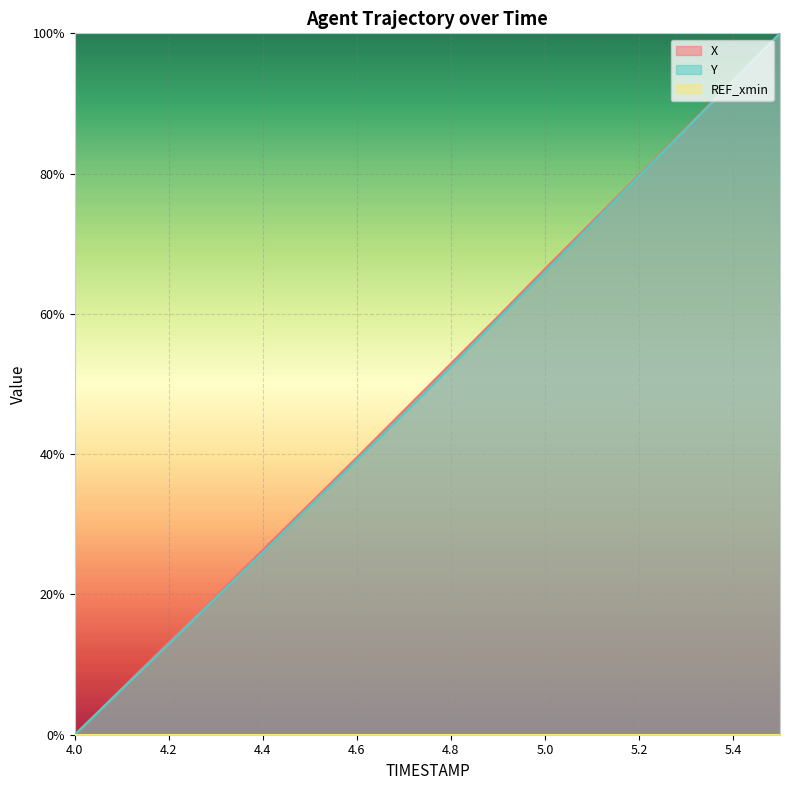

The X series shows 86.5 at 5.3. True or false?

True